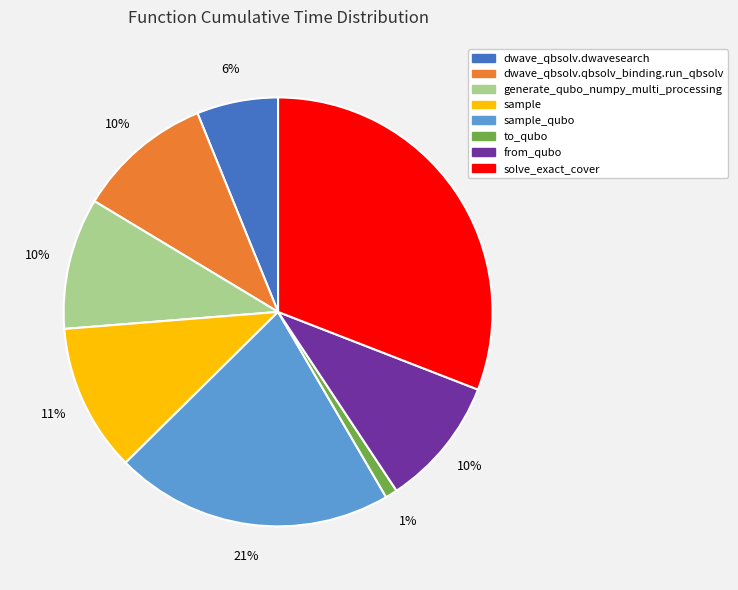

To the nearest percent, what is the average slice percentage?

12%